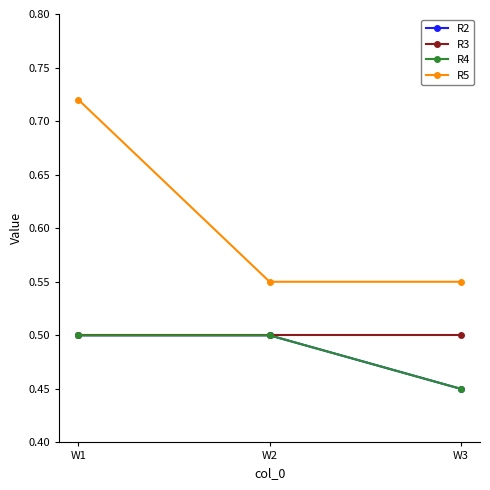

Is this an area chart (filled region under the line)?

No